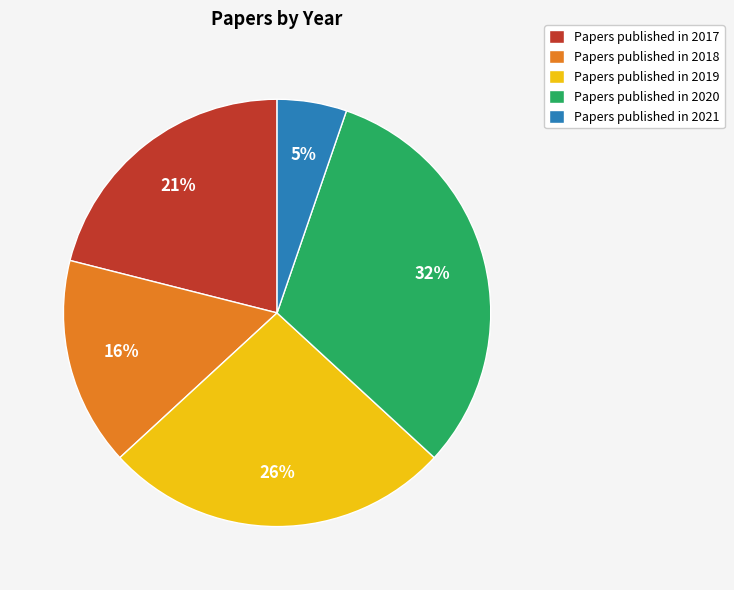

Between Papers published in 2019 and Papers published in 2017, which is larger?

Papers published in 2019